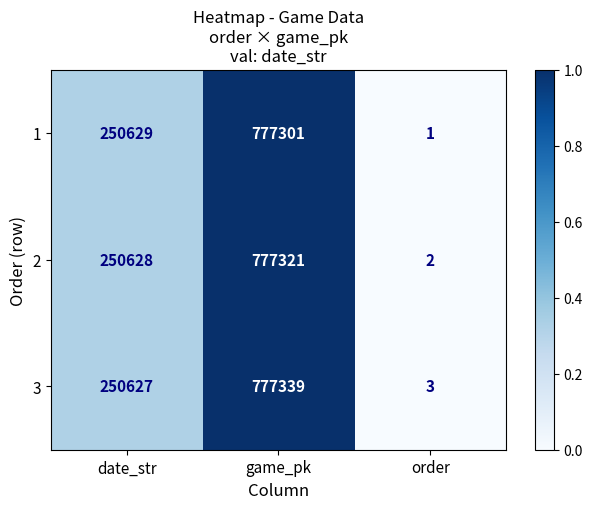

What is the sum of all 2 values?

1027951